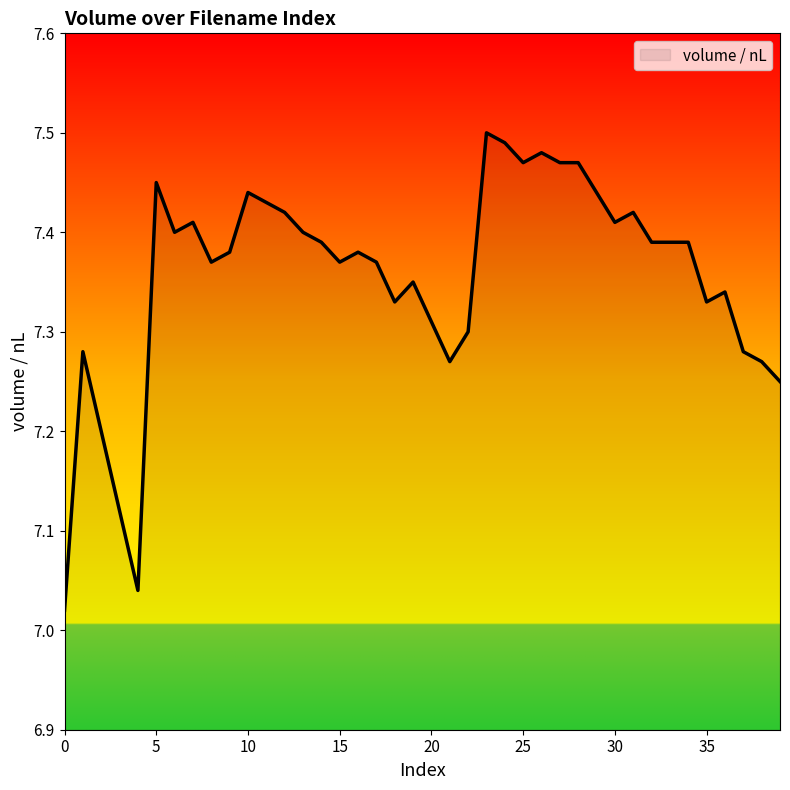

What is the difference between the maximum and minimum values?

0.5